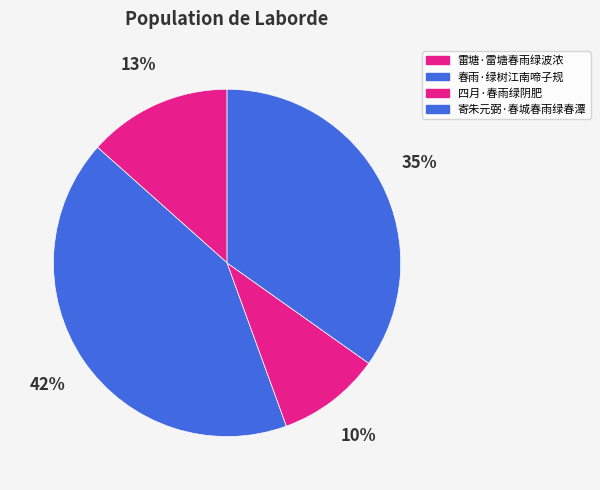

How many slices are in this pie chart?

4